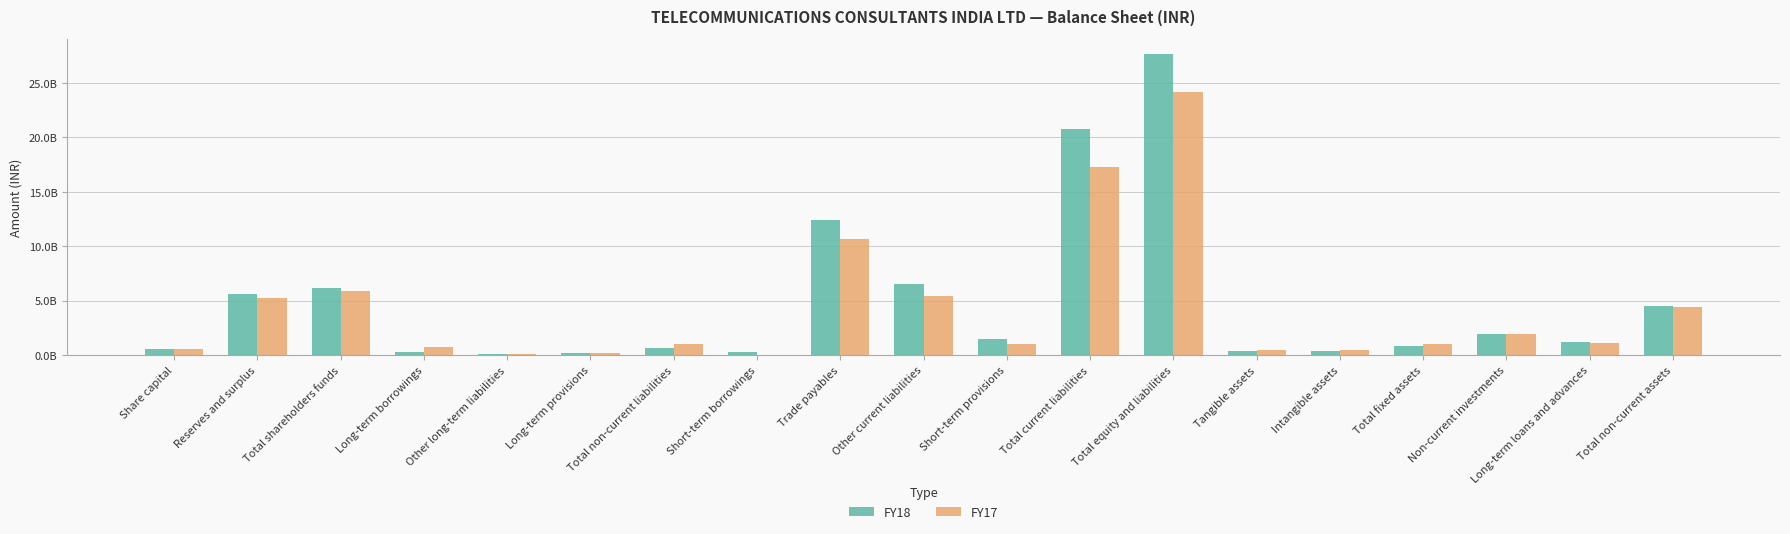

Are the bars grouped side by side (vs. stacked)?

Yes